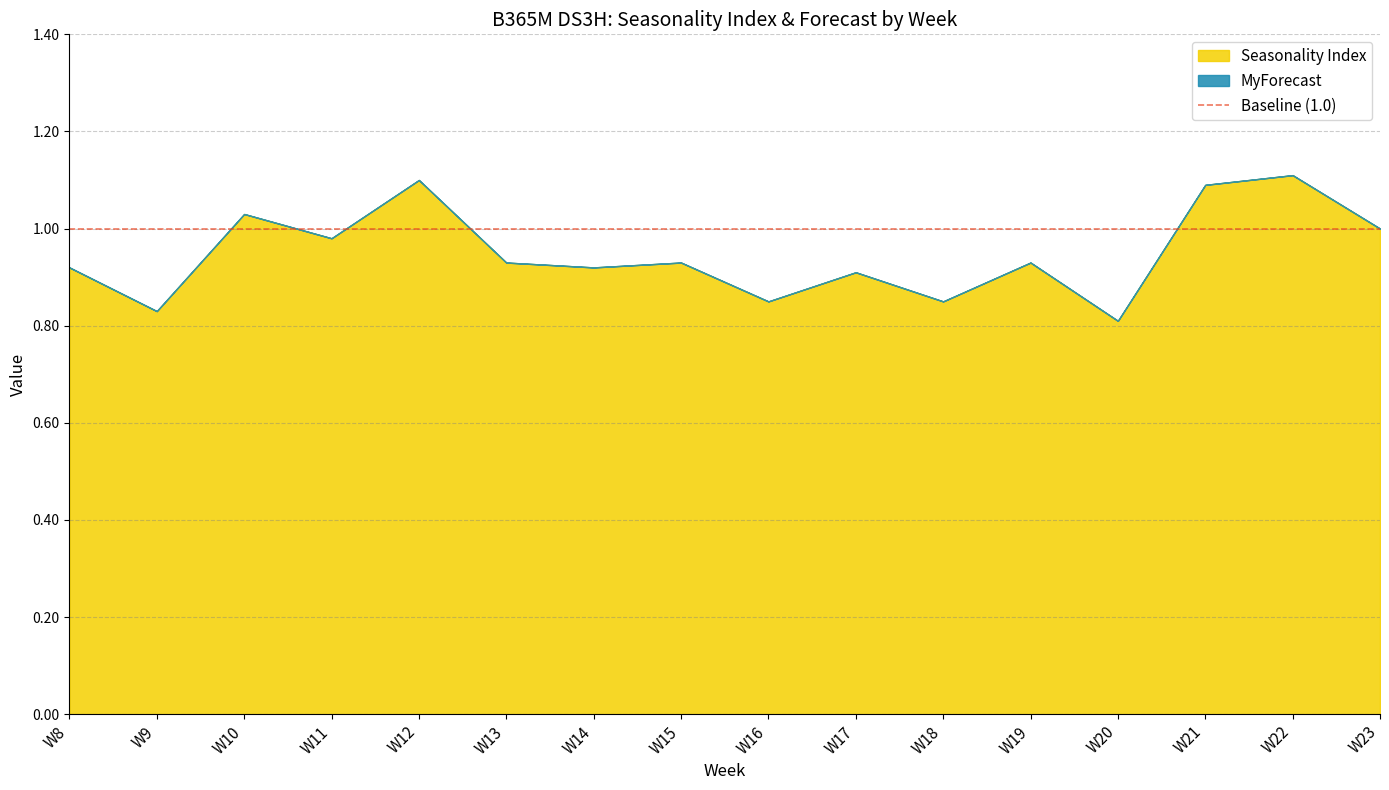

Between W17 and W16, which is larger?

W17